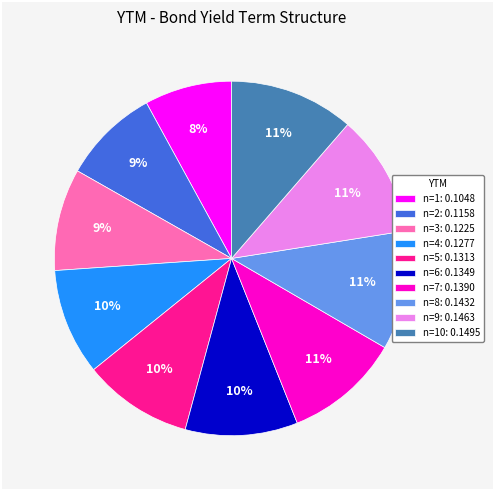

Combined, do n=9: 0.1463 and n=1: 0.1048 account for over 50%?

No